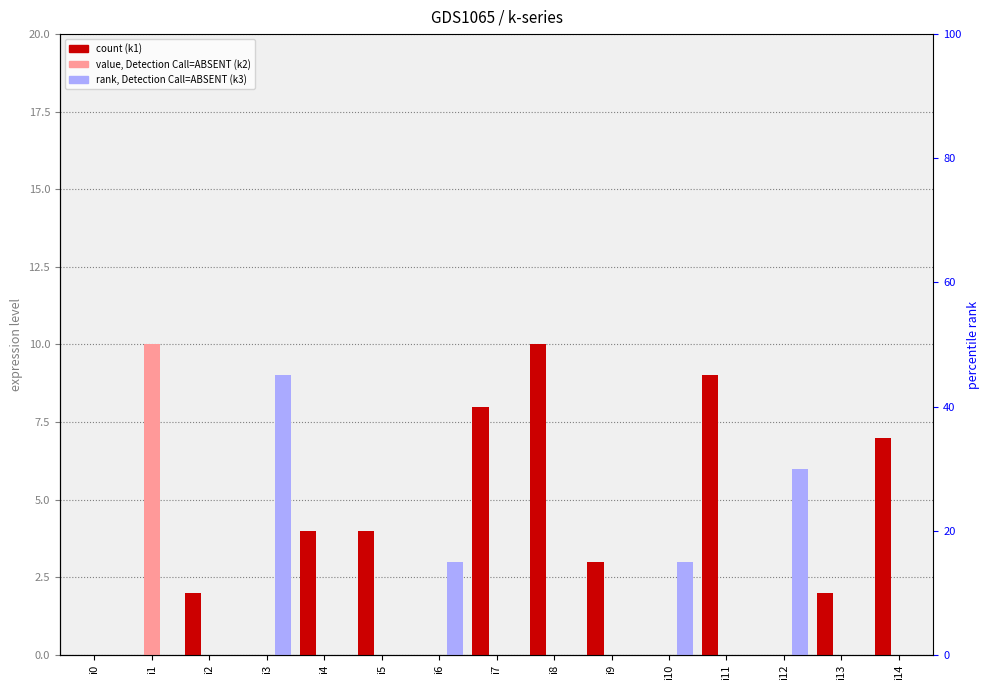

How many values in the k1 (count) series exceed 2?

7